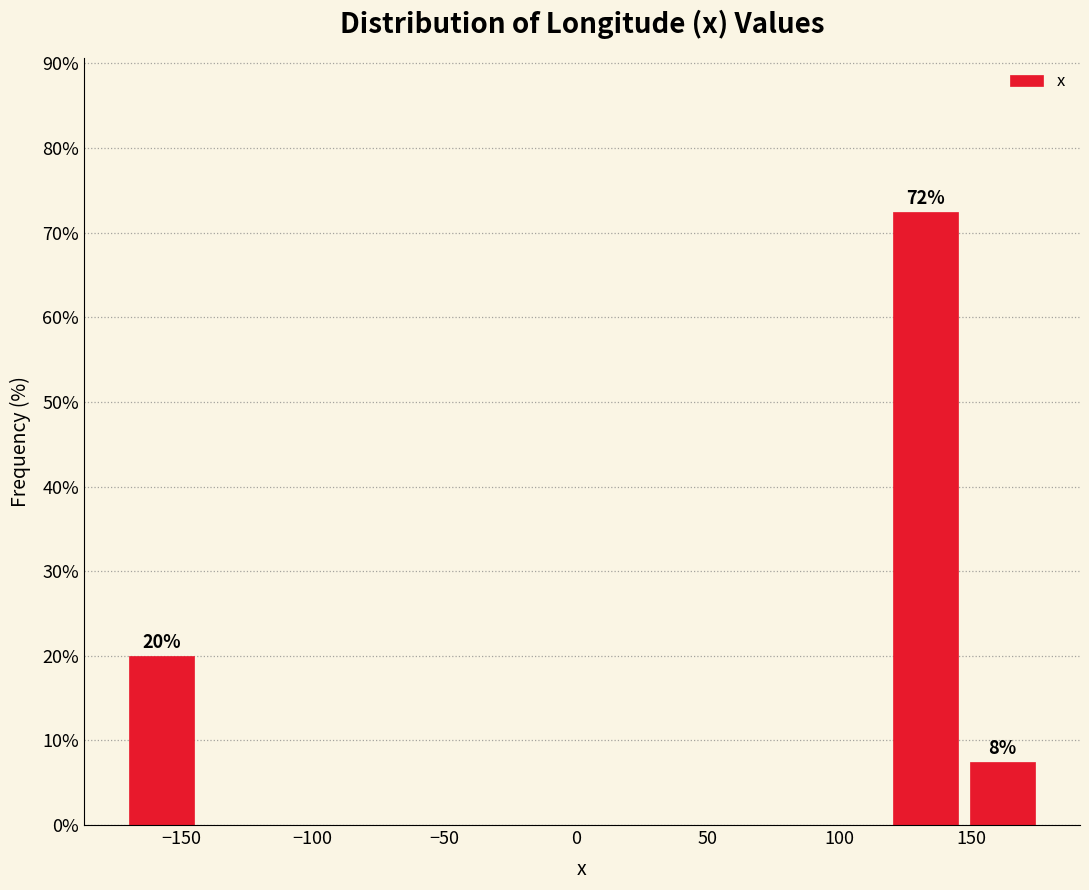

Over which range of the x-axis is the bar tallest?

120 to 145